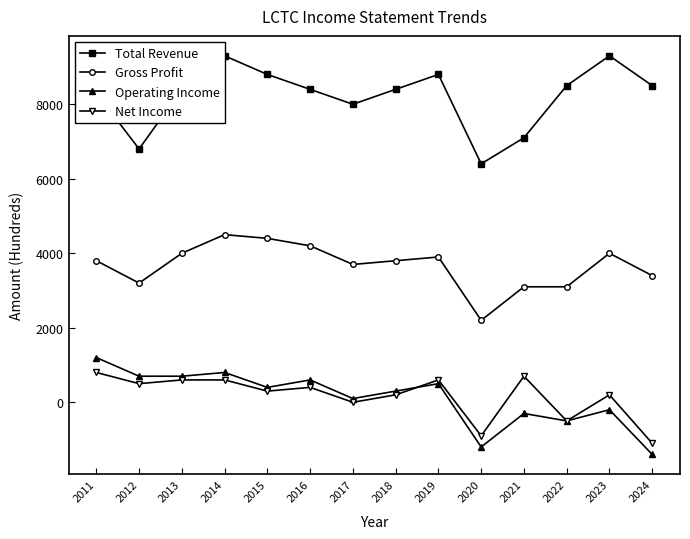

At how many categories does at least one series exceed 2642?

14